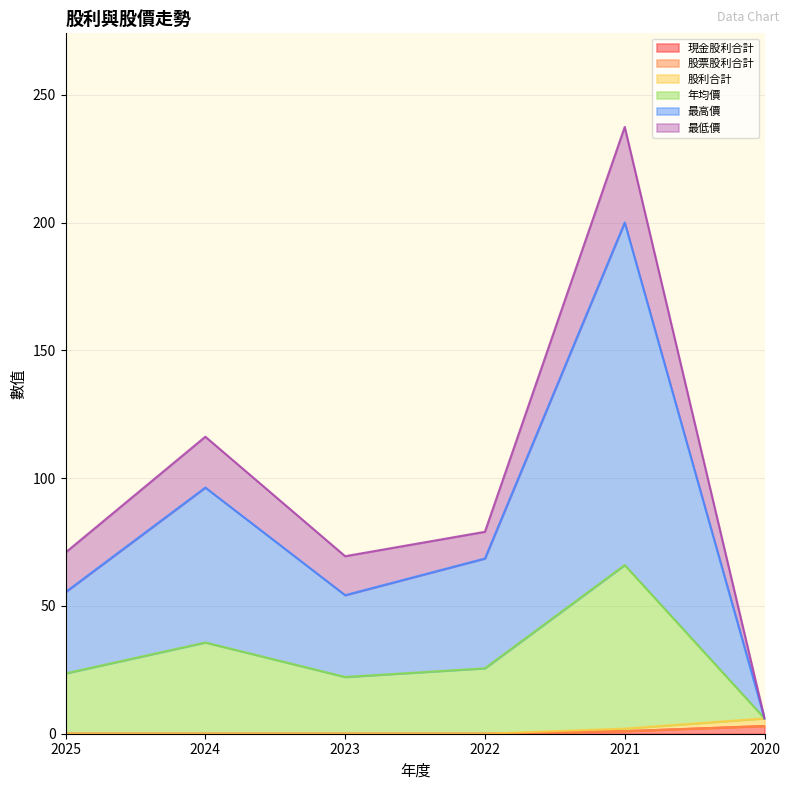

Does the chart display data point markers on the line(s)?

No